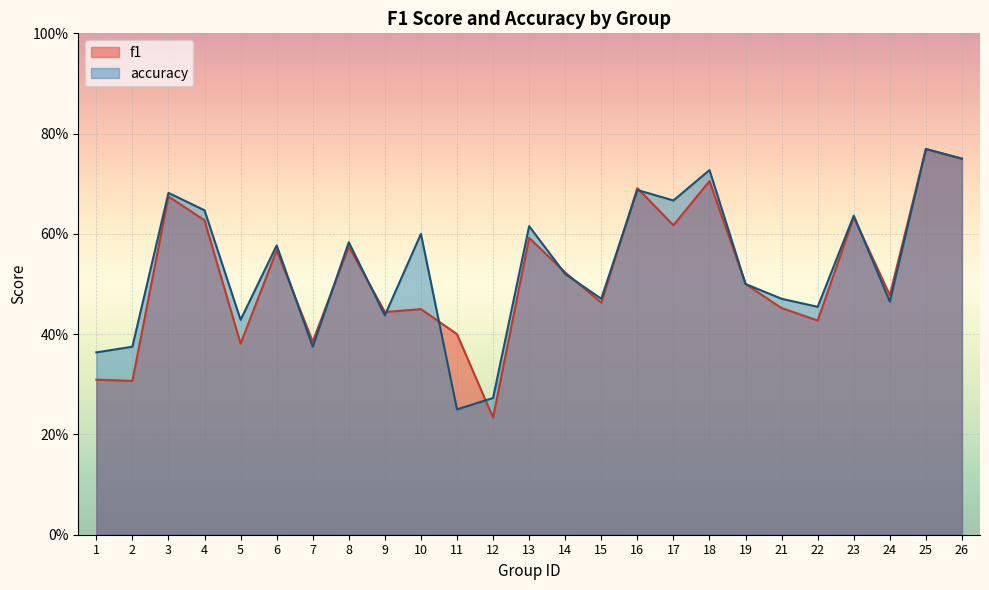

What is the difference between the second highest and minimum values in the f1 series?

0.5